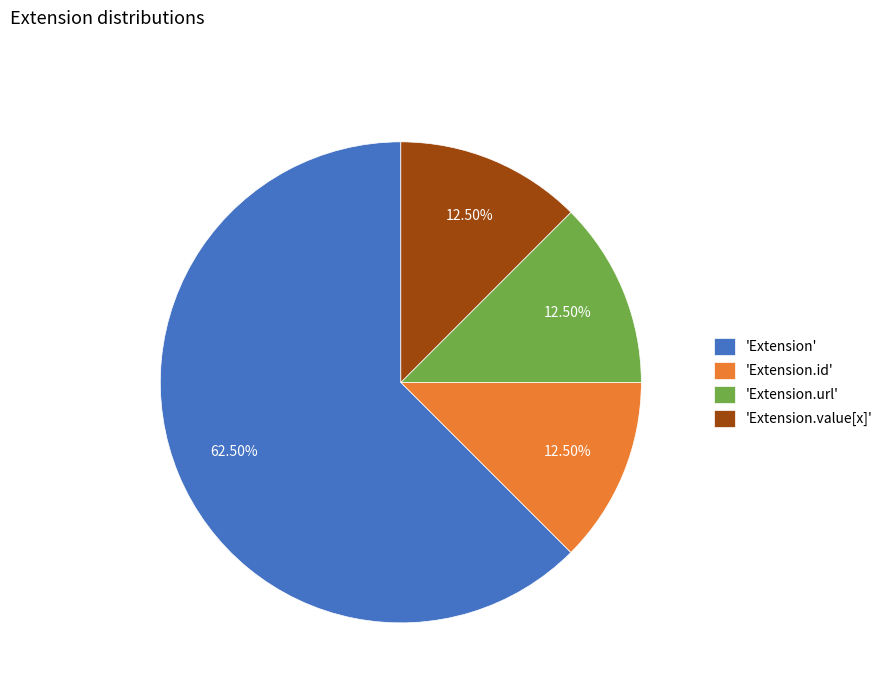

Which has a higher value, 'Extension' or 'Extension.value[x]'?

'Extension'